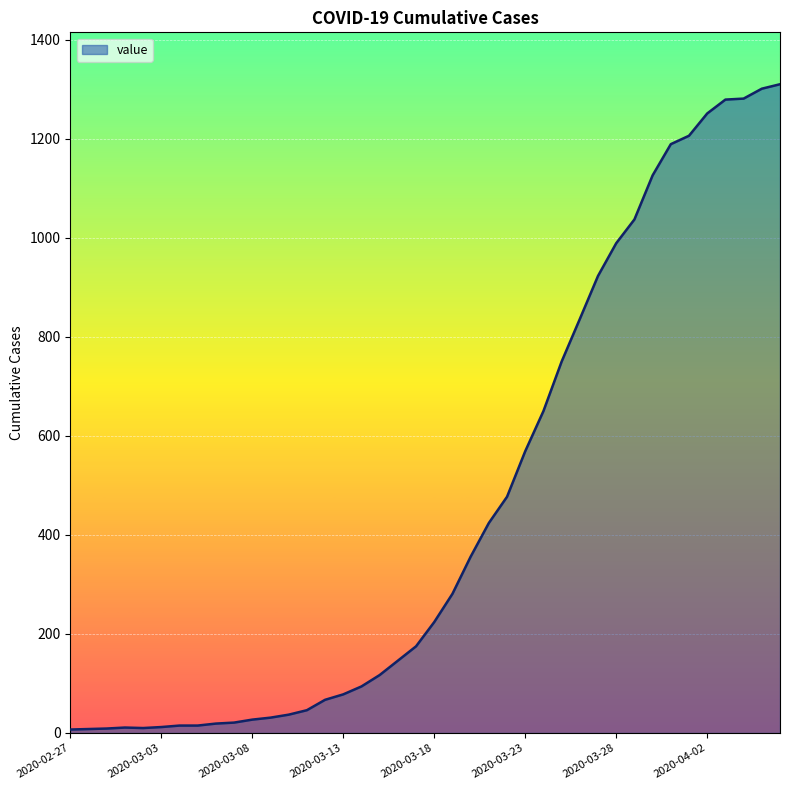

What is the difference between the maximum and minimum values?

1303